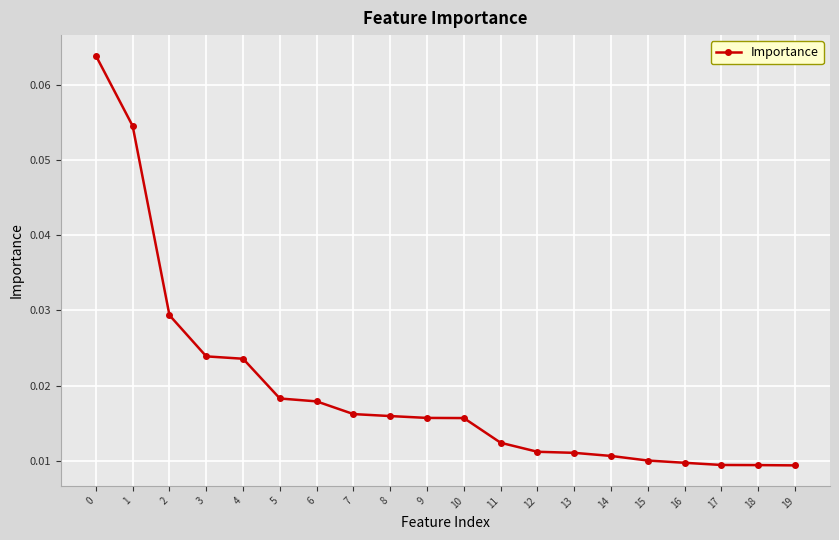

How many values are between 0 and 1?

20